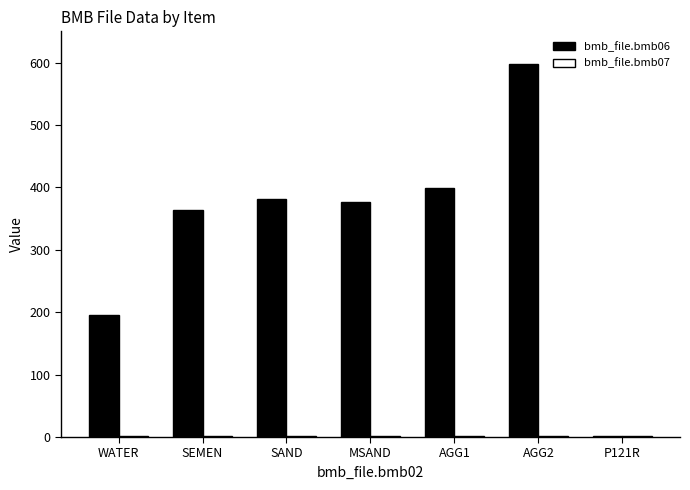

The bmb_file.bmb06 series shows 195 at WATER. True or false?

True